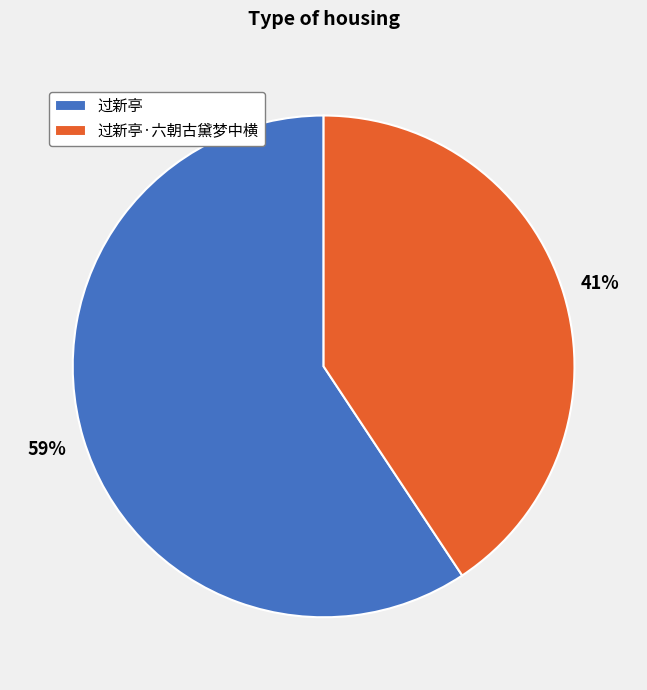

Which slice is the smallest?

过新亭·六朝古黛梦中横